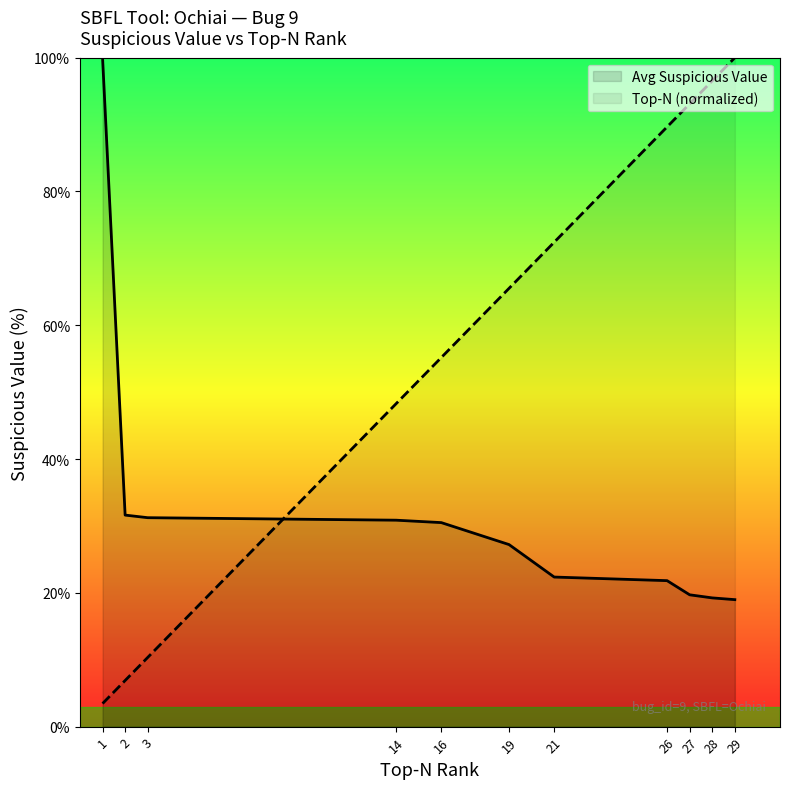

Which series has the widest spread of values?

Top-N (normalized)